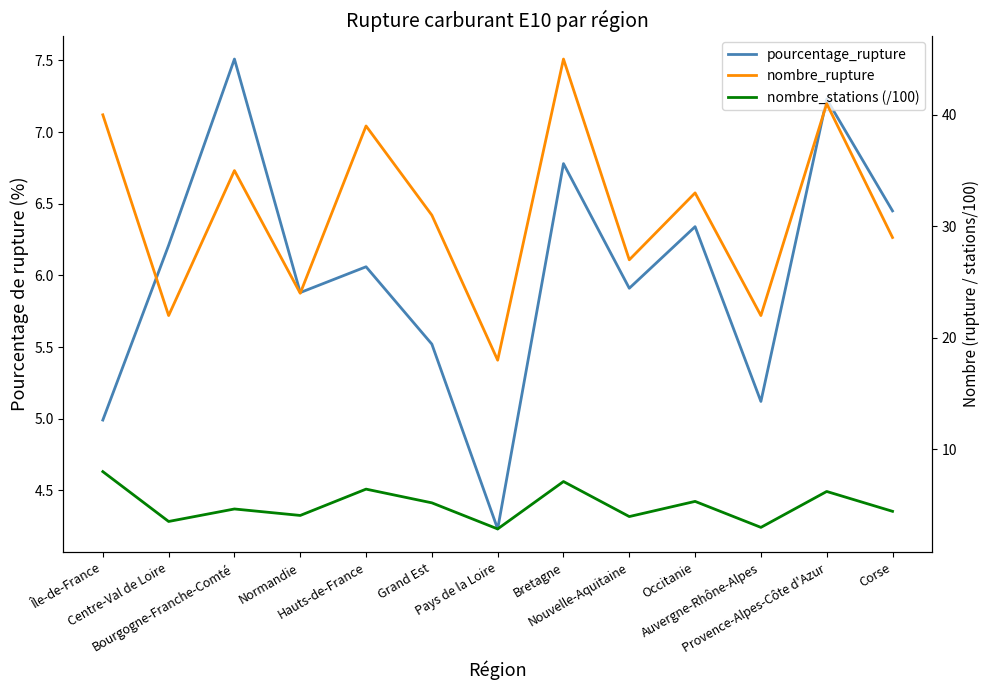

List the series in order of their peak value, highest first.

nombre_rupture, nombre_stations (/100), pourcentage_rupture